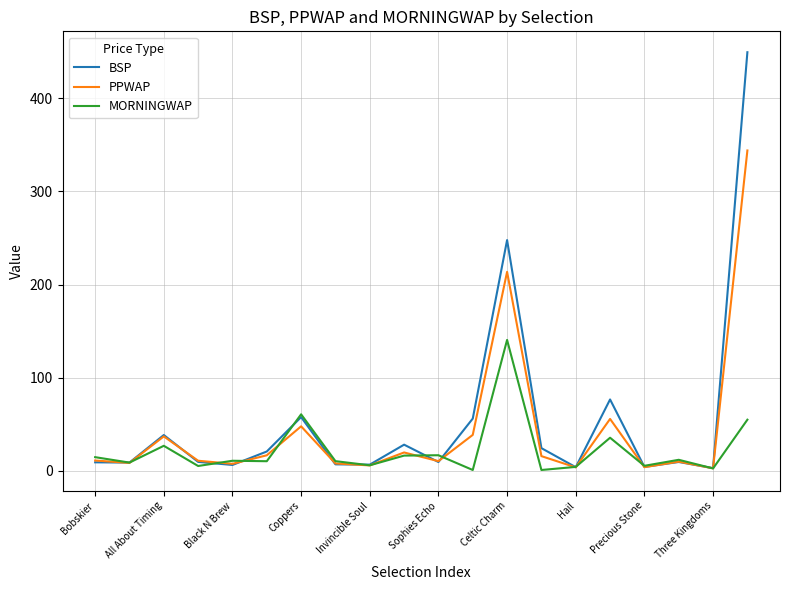

List the series in order of their peak value, lowest first.

MORNINGWAP, PPWAP, BSP